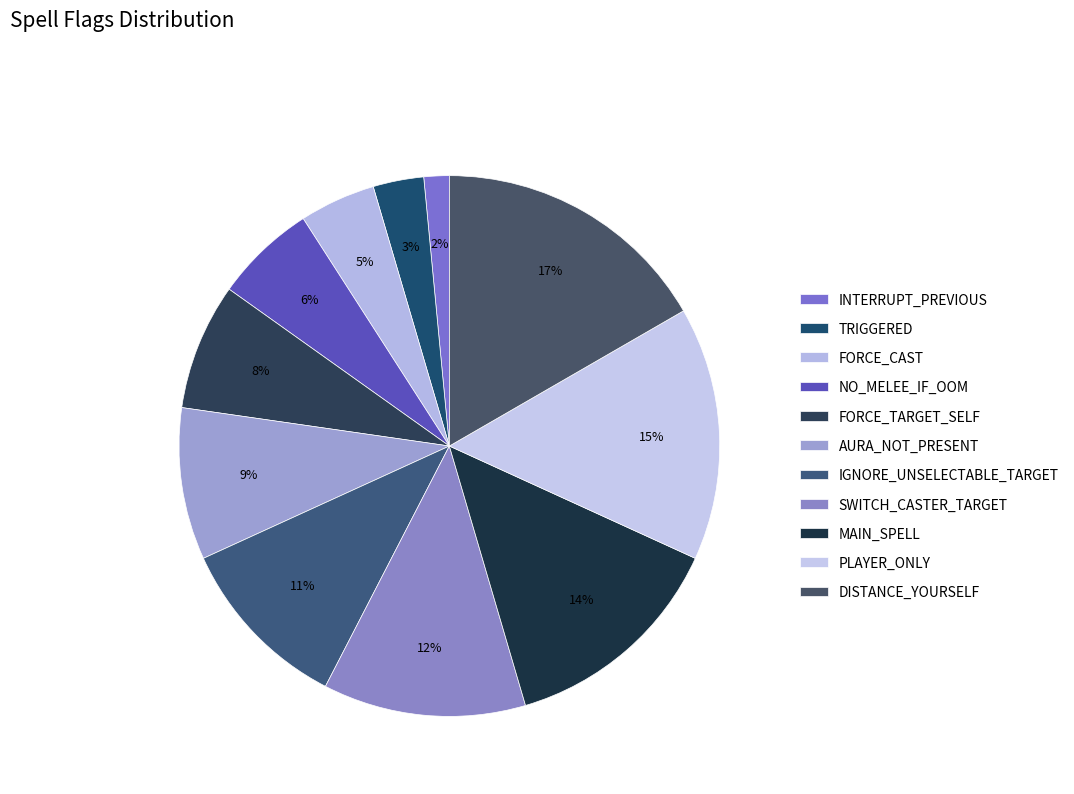

Which slice is the largest?

DISTANCE_YOURSELF